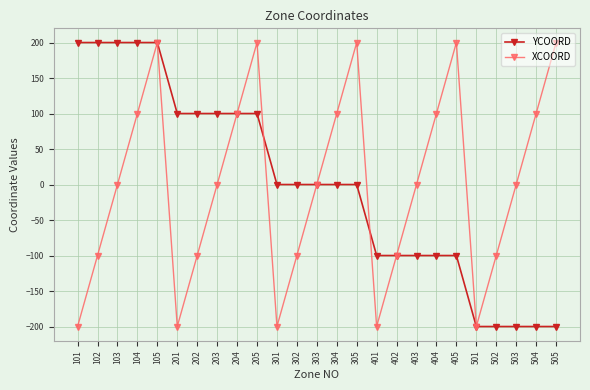

What is the value of the XCOORD point at the 14th from the left?

100